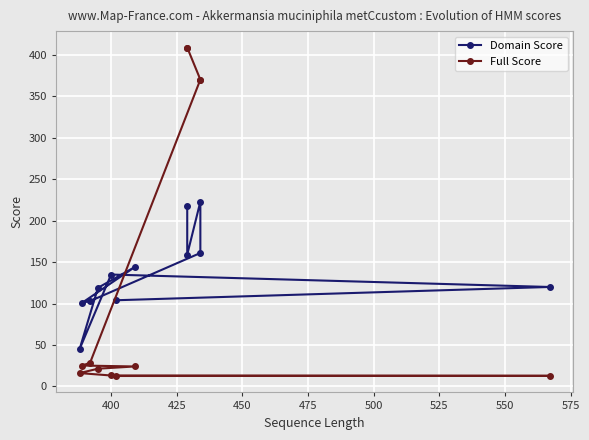

What is the highest value of the Domain Score series?

223.0